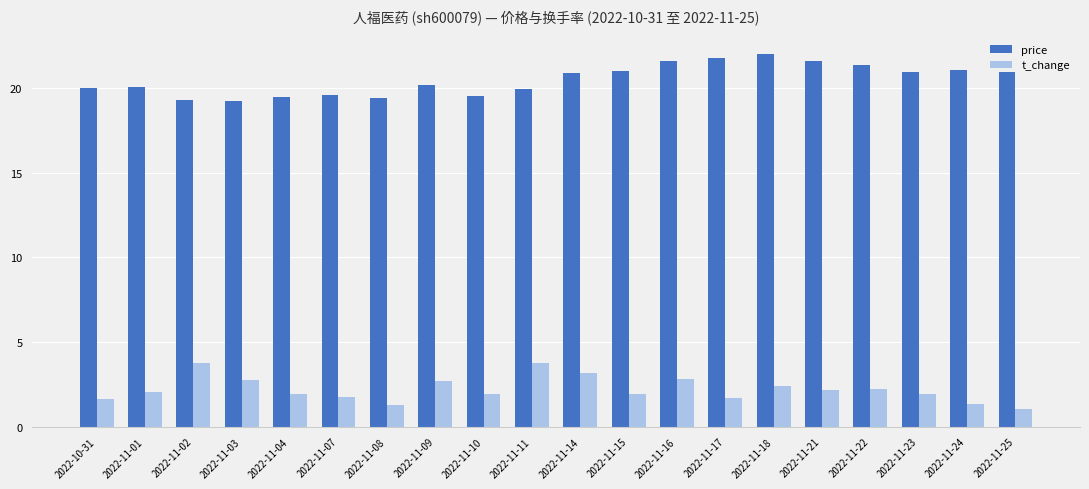

Read the t_change value at 2022-11-04.

1.9